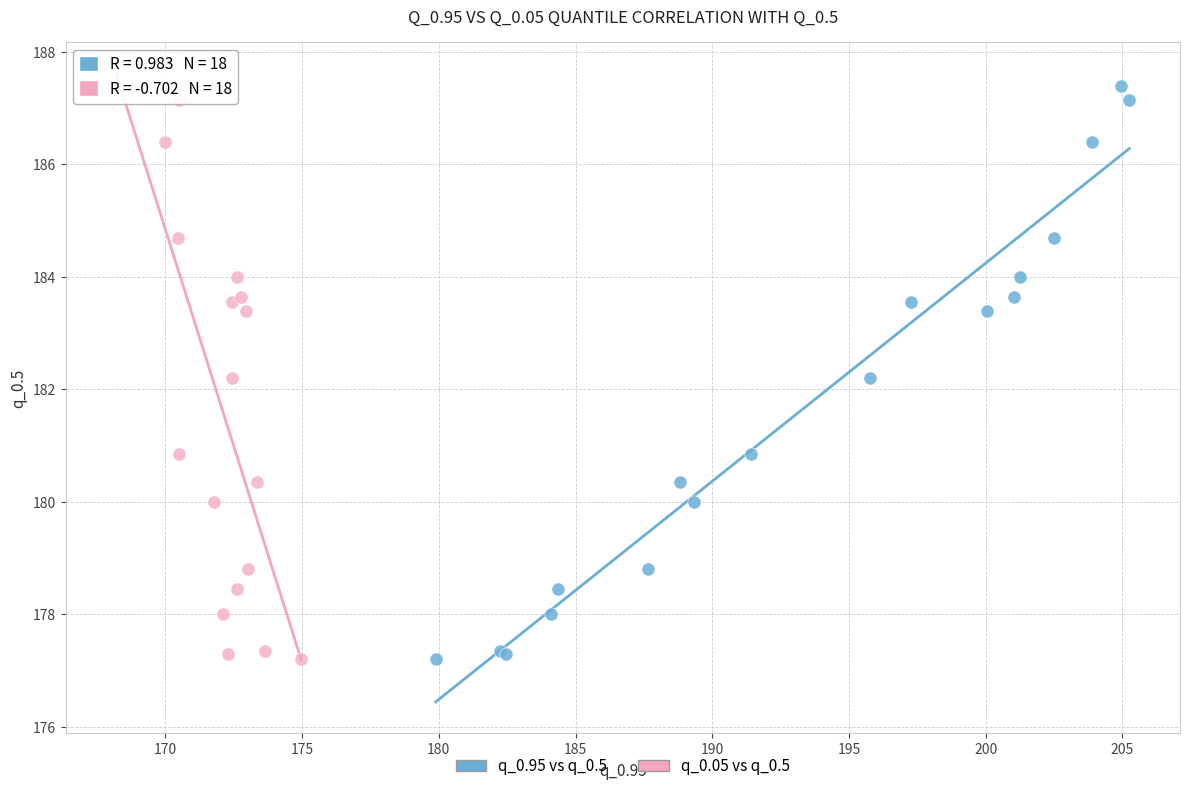

What are all the series names shown in the legend?

q_0.95 vs q_0.5, q_0.05 vs q_0.5